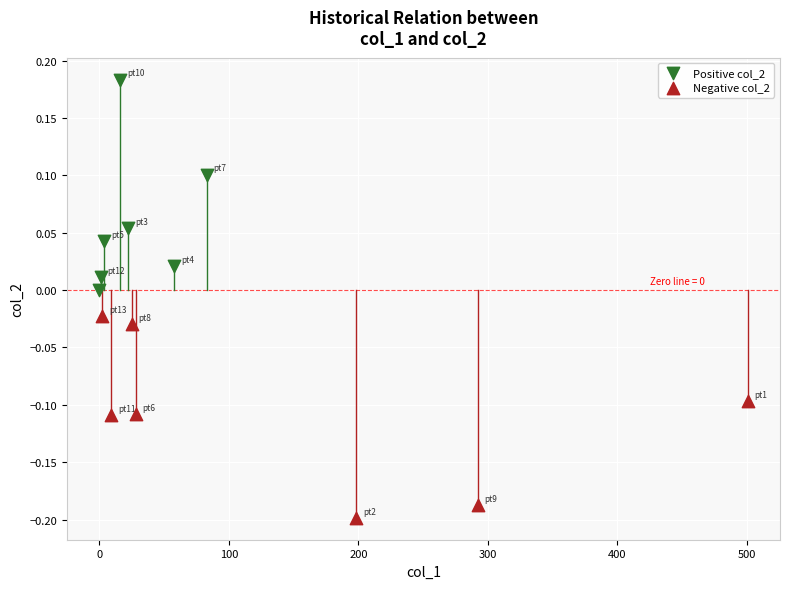

Which series has the largest Y range (max minus min)?

Positive col_2